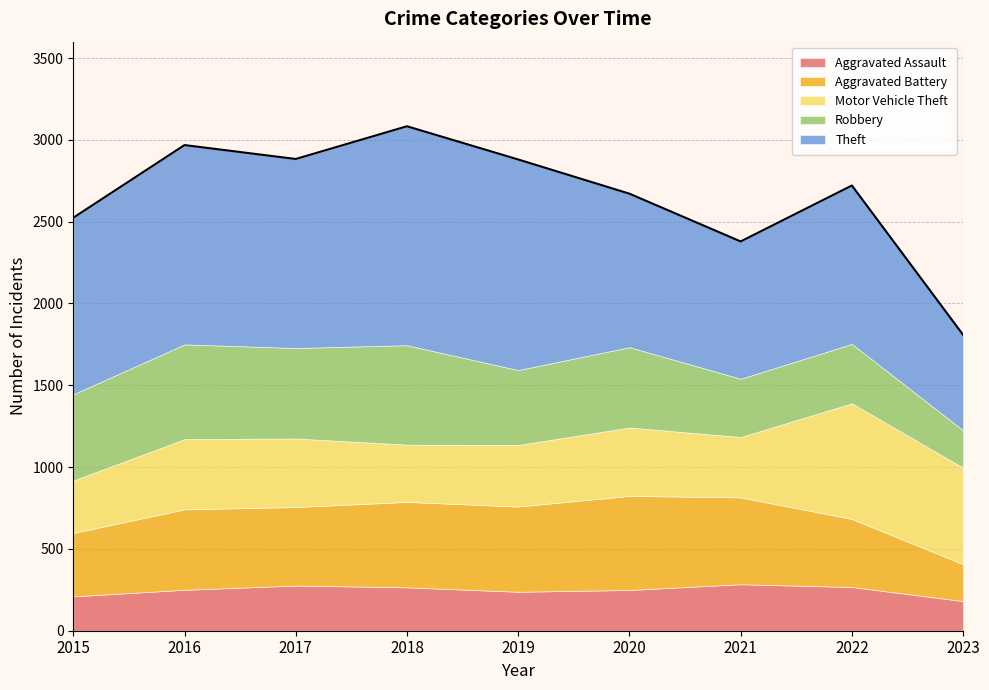

Reading left to right, what are all the values shown in this chart?

Aggravated Assault: 210	250	276	265	238	249	284	267	181
Aggravated Battery: 387	492	480	522	521	575	531	416	226
Motor Vehicle Theft: 321	429	419	350	376	418	369	707	589
Robbery: 527	579	553	608	458	491	356	363	229
Theft: 1079	1218	1155	1338	1287	938	839	968	583